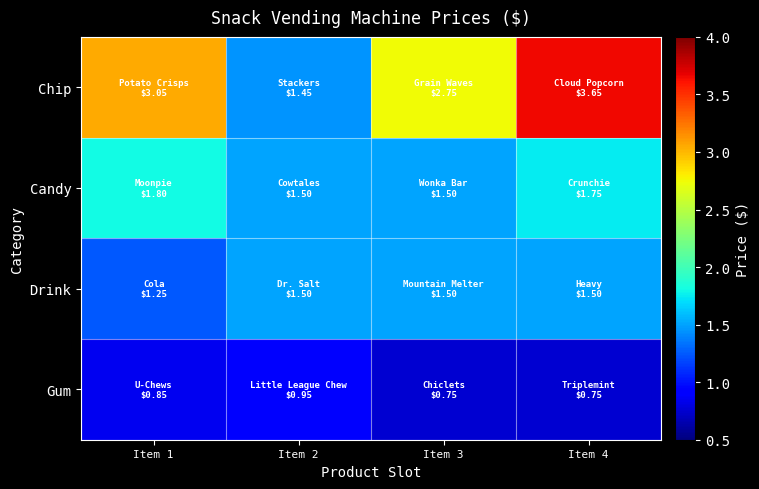

Which category has the lowest value across all series?

Item 3